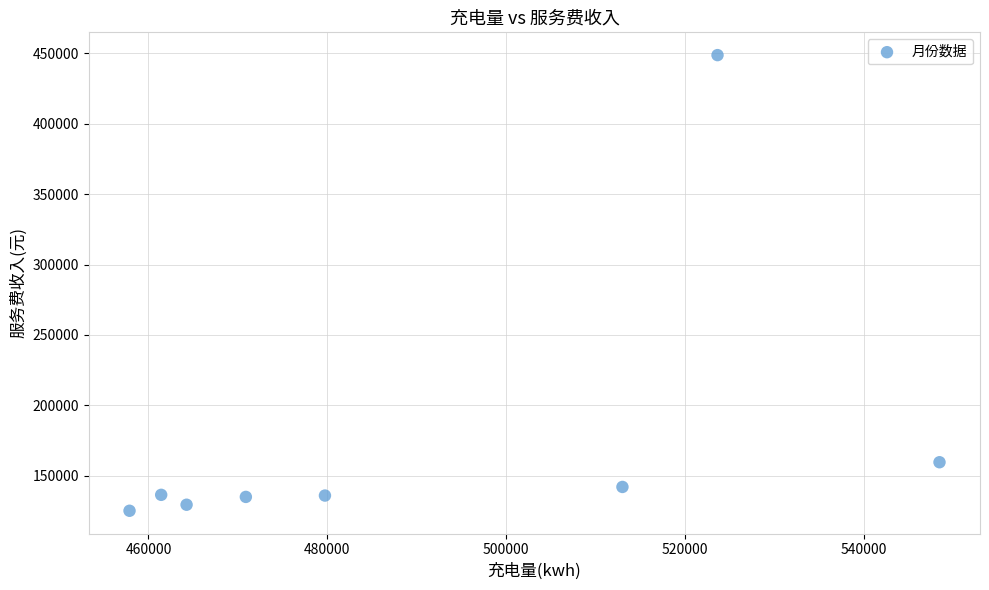

What Y value in the scatter plot is closest to 286976?

159618.2